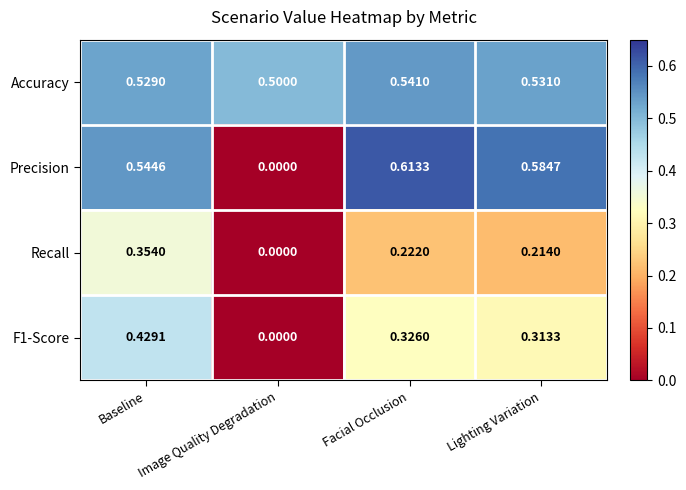

Which series has the largest range (max minus min)?

Precision